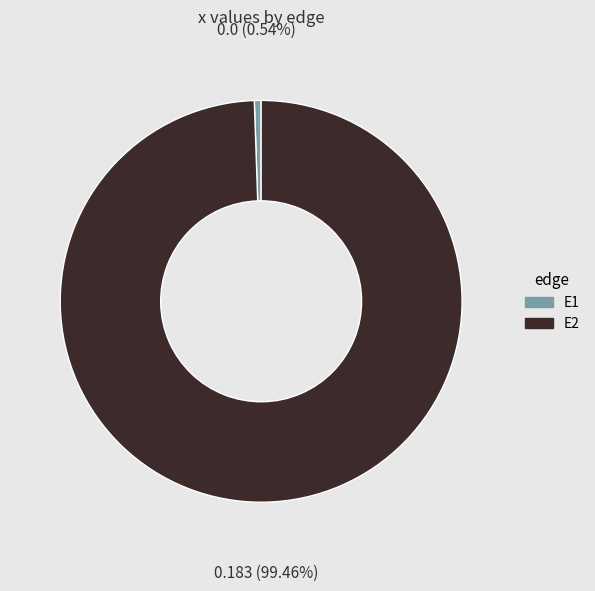

Between E2 and E1, which is larger?

E2